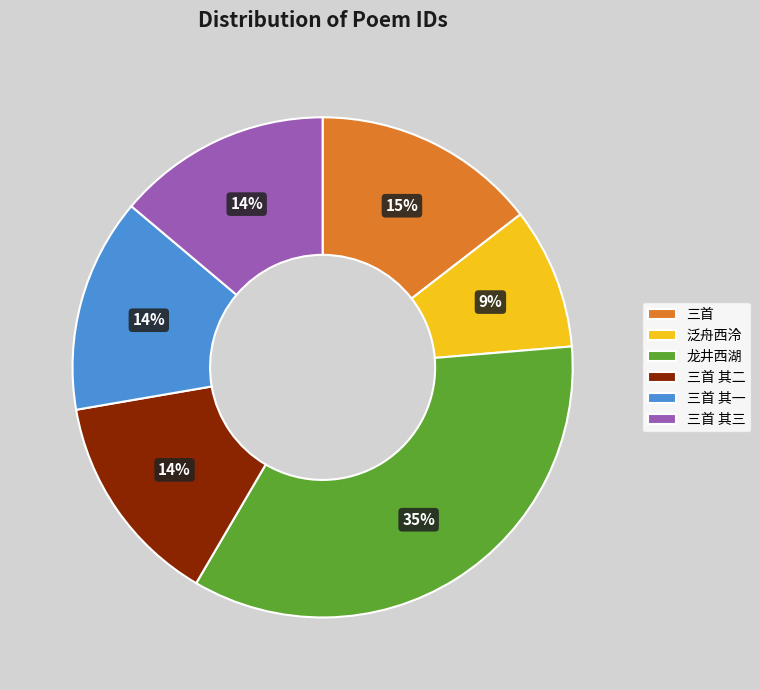

What is the smallest slice in the pie chart?

泛舟西泠